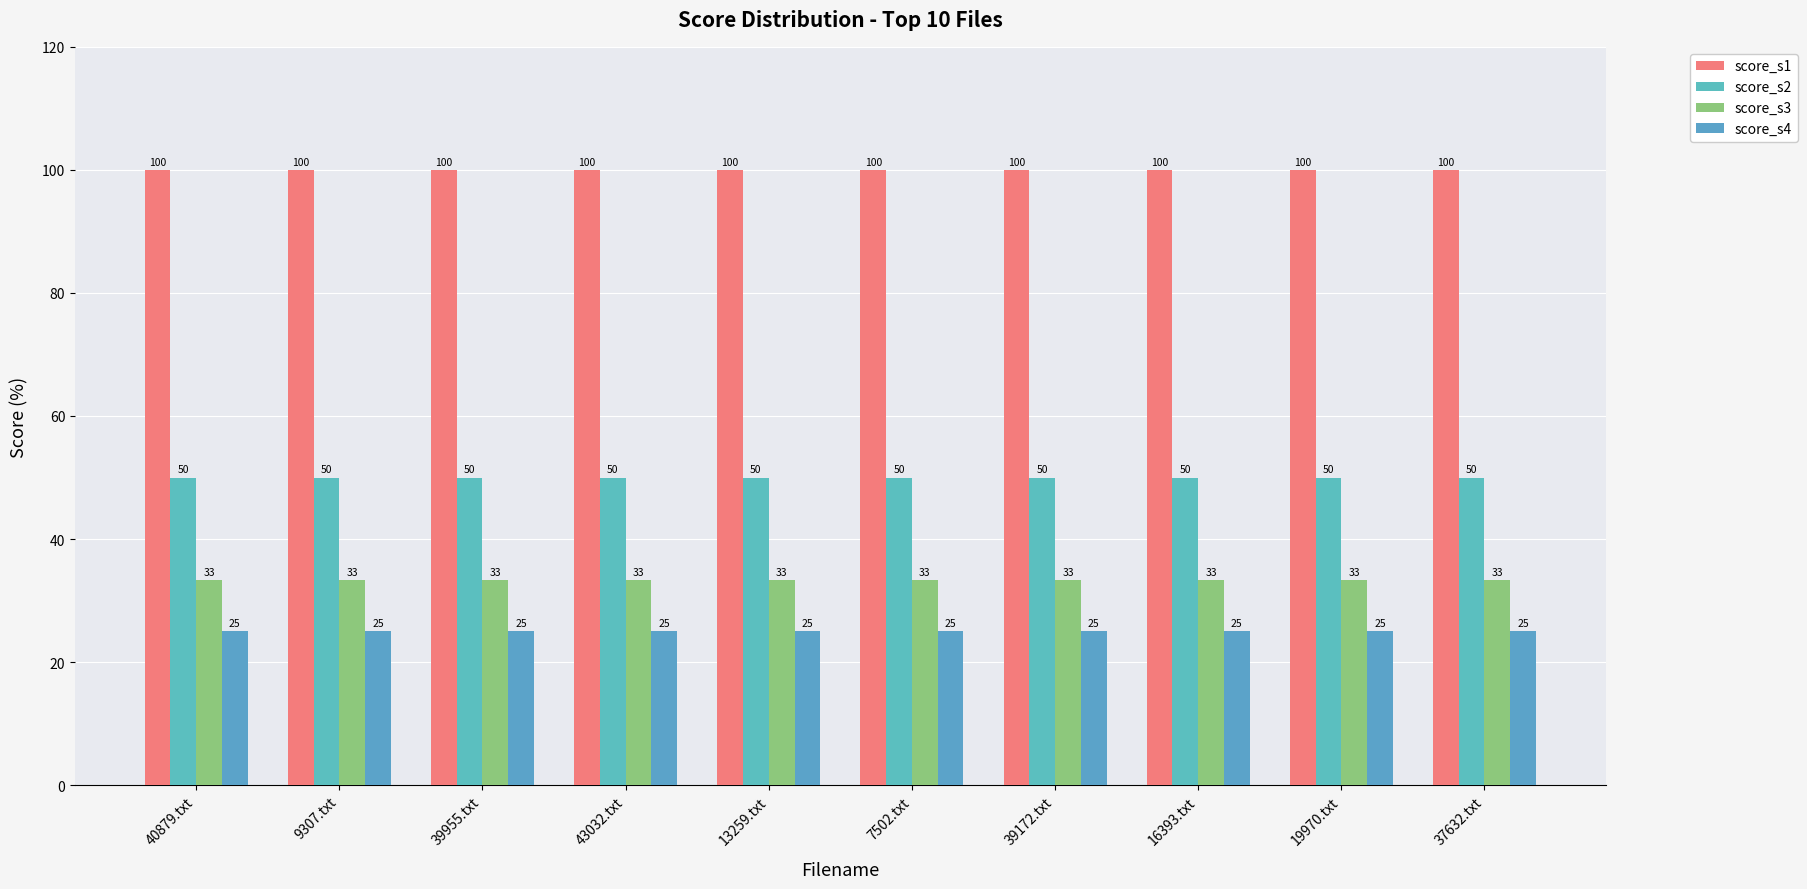

What is the label of the 3rd bar from the right?

16393.txt